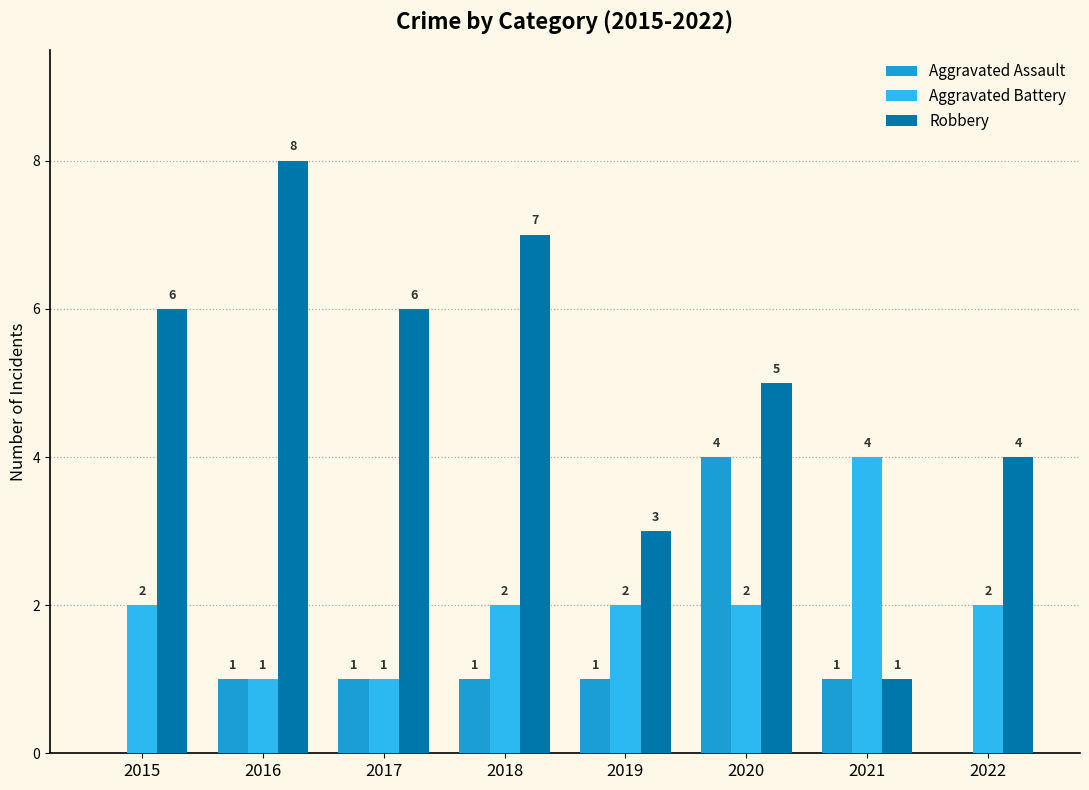

Which category has the highest value in the Aggravated Battery series?

2021